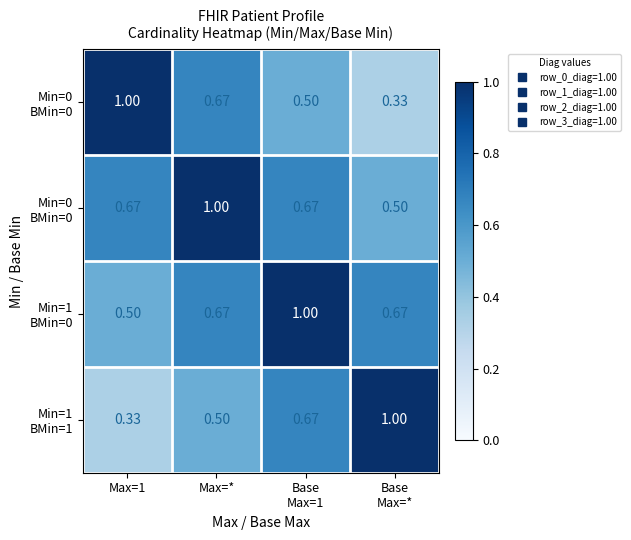

Which label corresponds to the smallest value in the chart?

Base
Max=*